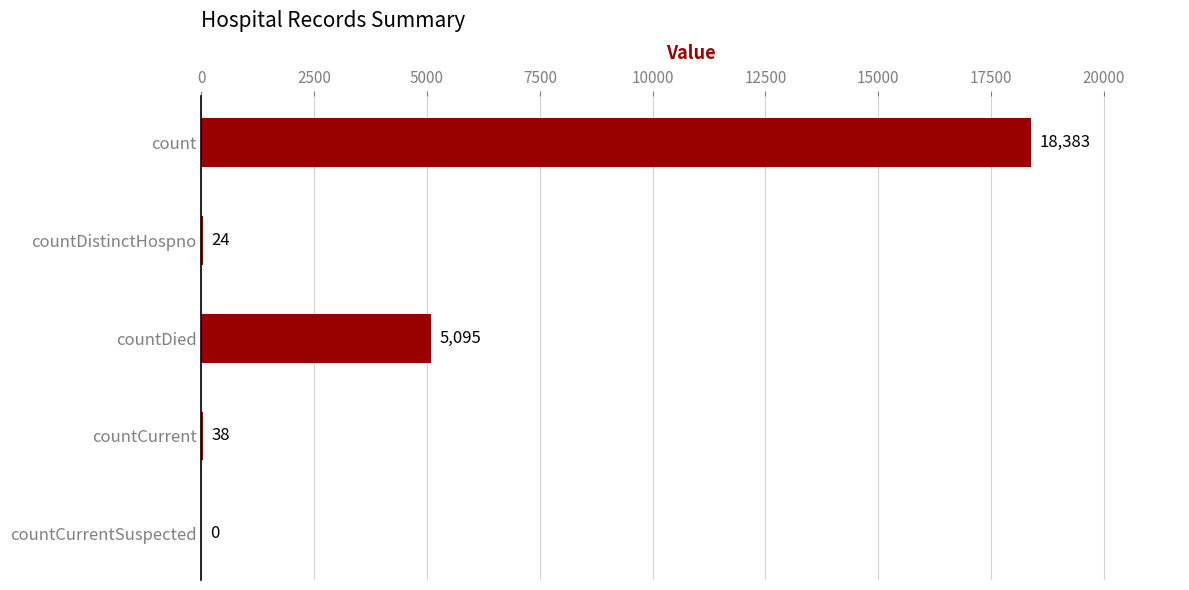

Reading top to bottom, extract all data points from this chart.

count=18383	countDistinctHospno=24	countDied=5095	countCurrent=38	countCurrentSuspected=0